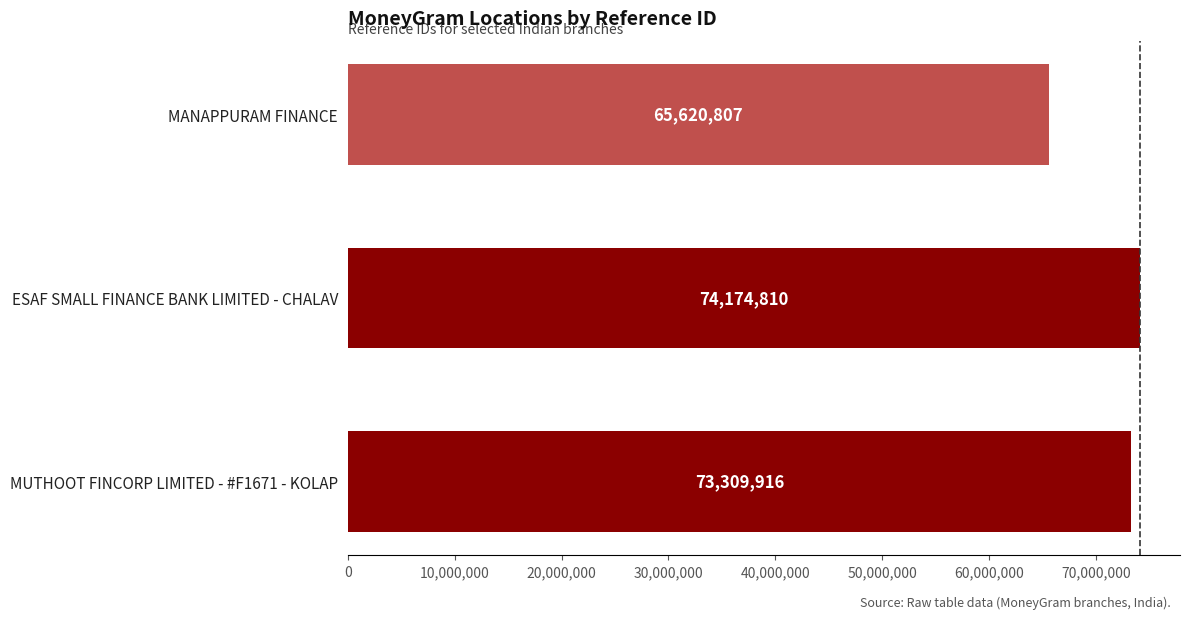

What is the minimum value shown in the chart?

65620807